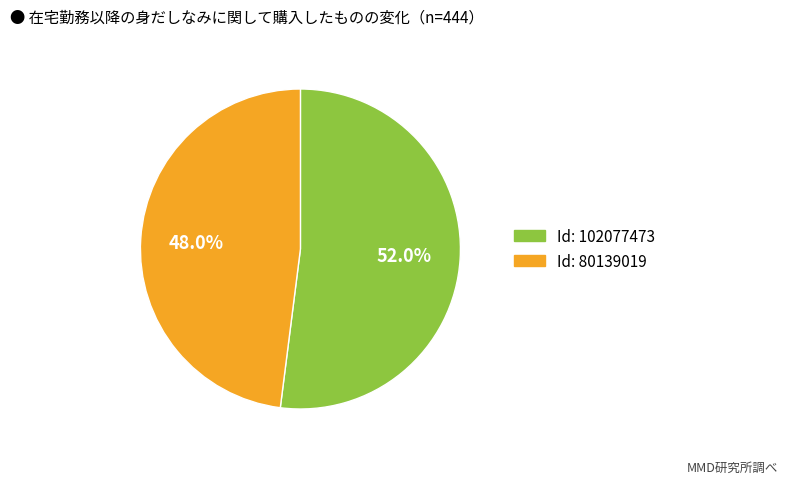

Does any single category account for the majority?

Yes